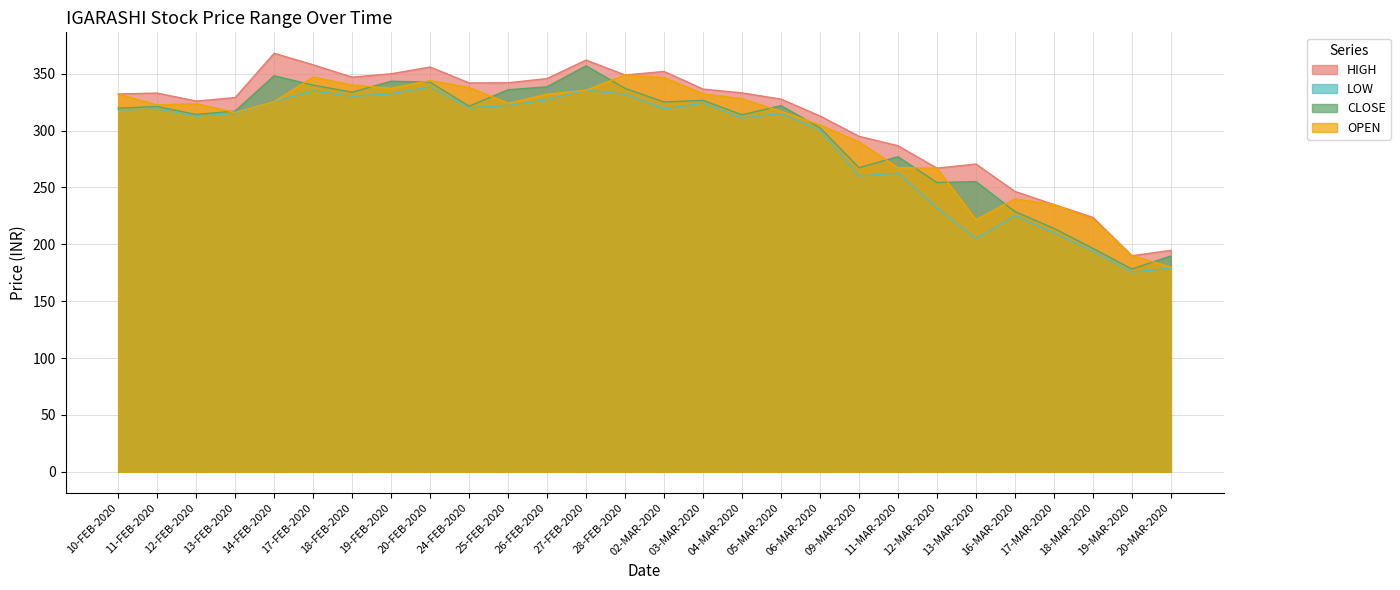

True or false: HIGH and CLOSE cross at least once.

False